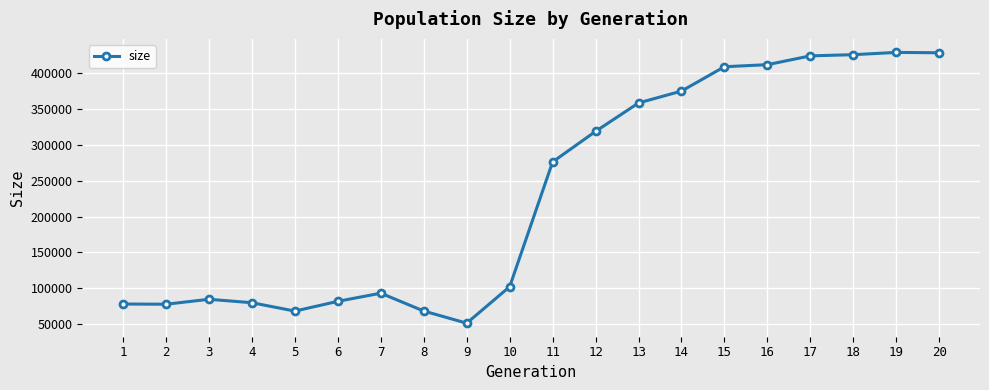

The value at 7 is 64176. True or false?

False